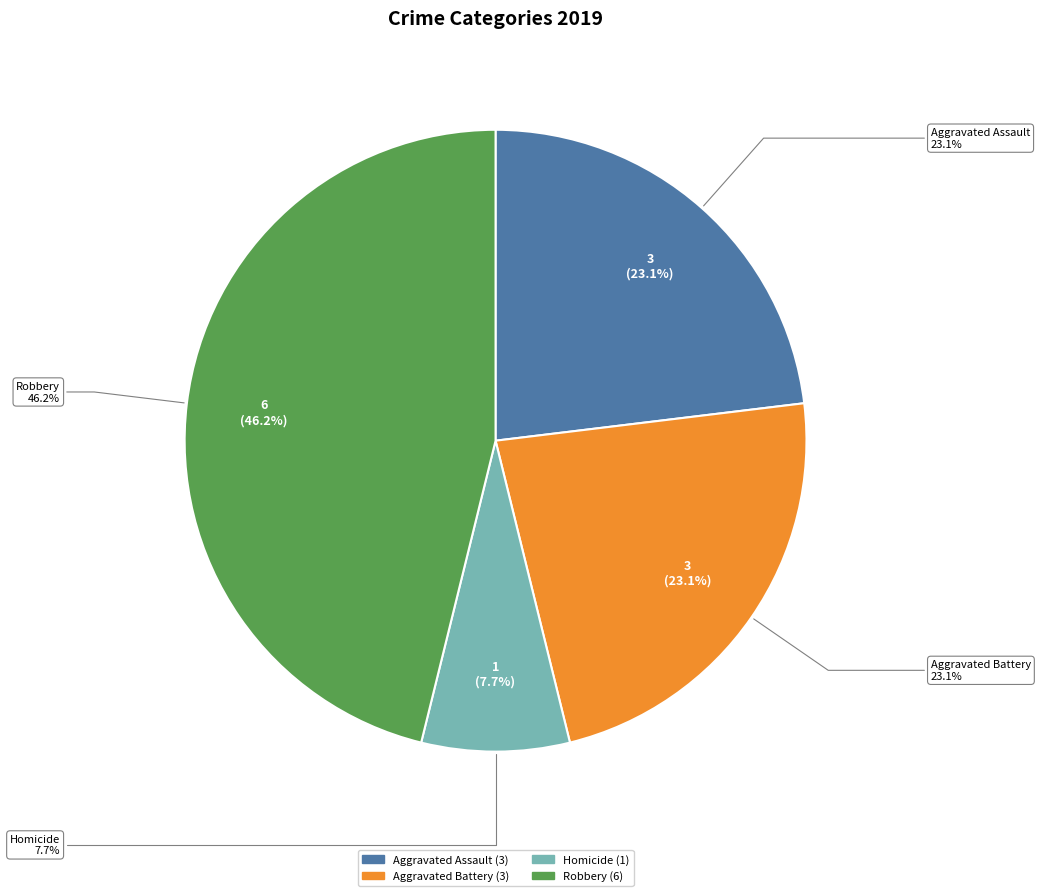

Is it true that Homicide is 1% of the pie?

False